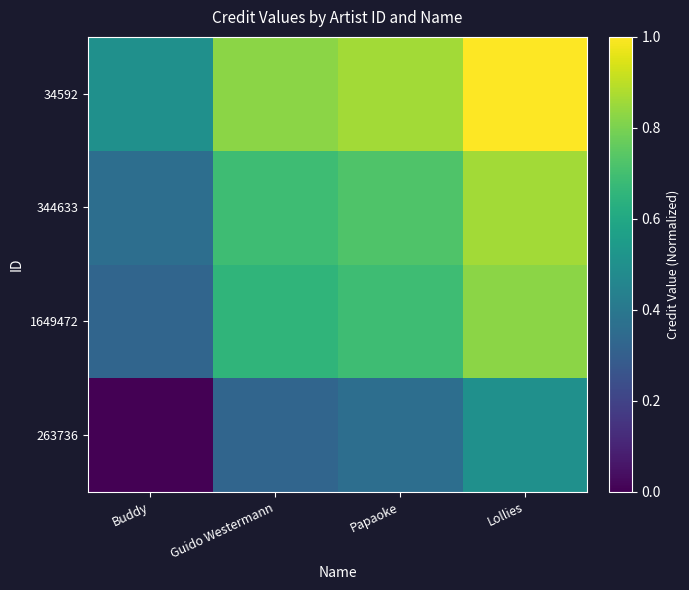

How many categories are shown in the chart?

4